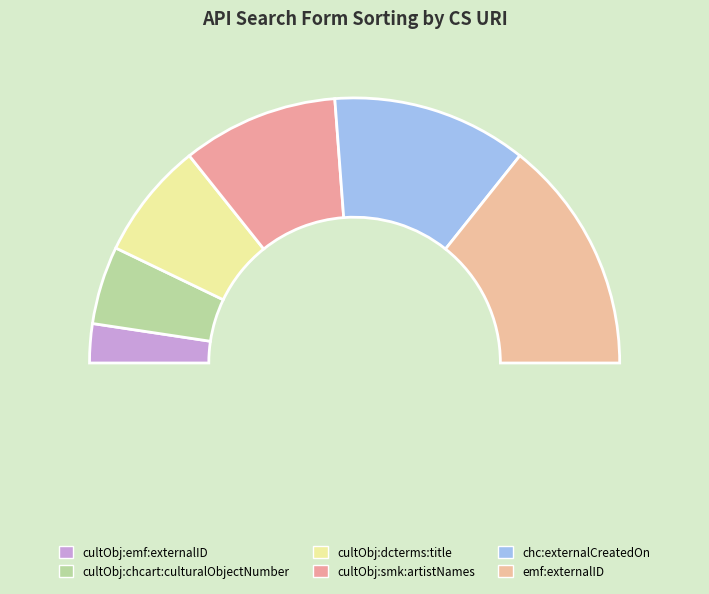

To the nearest percent, what portion does chc:externalCreatedOn represent?

24%